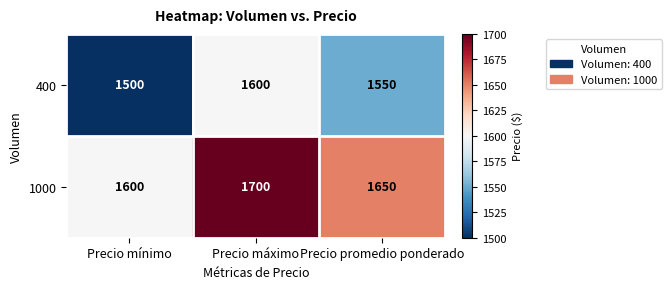

Count the 1000 values in the range 1600 to 1700.

3